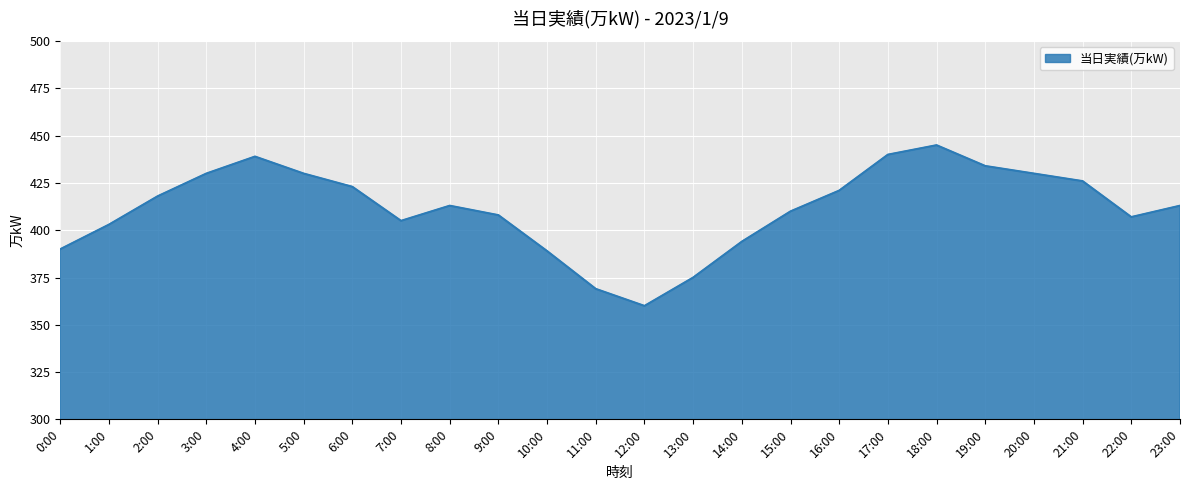

Between 7:00 and 1:00, which is larger?

7:00